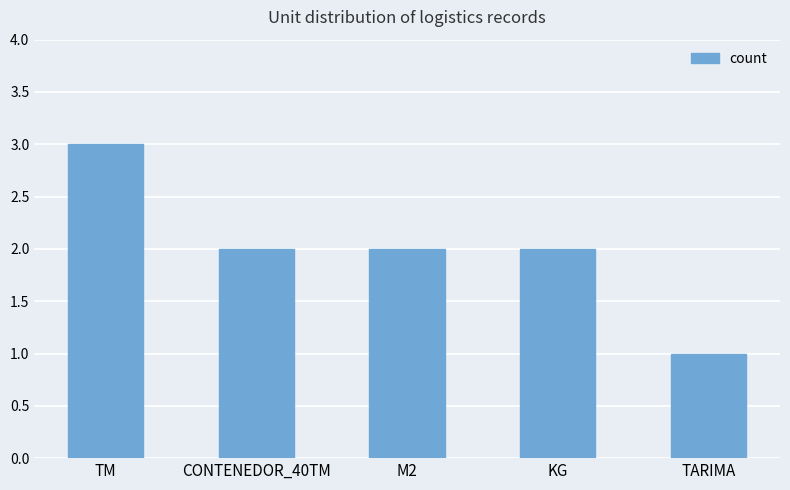

Reading left to right, transcribe all the data shown in this chart.

3	2	2	2	1